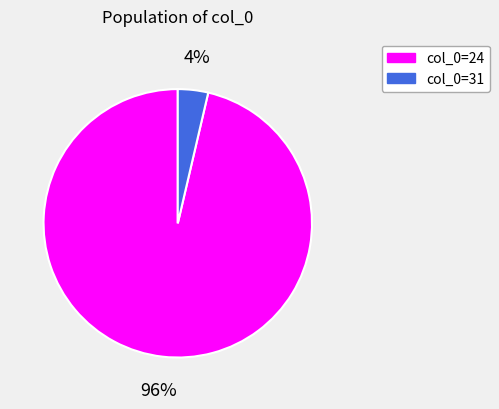

Which category has the biggest portion of the pie?

col_0=24